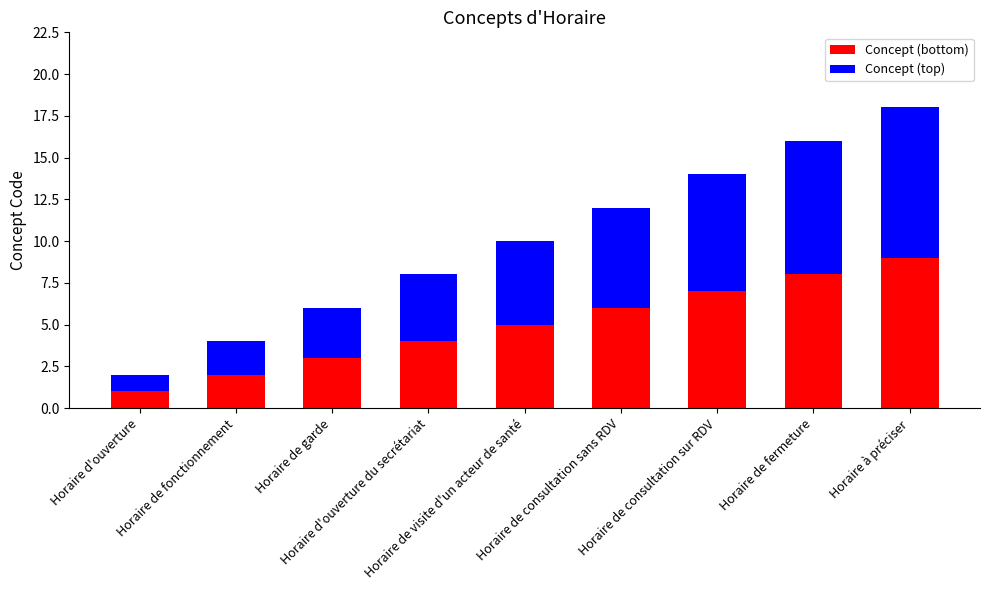

What is the difference between the maximum and minimum values in the Concept (bottom) series?

8